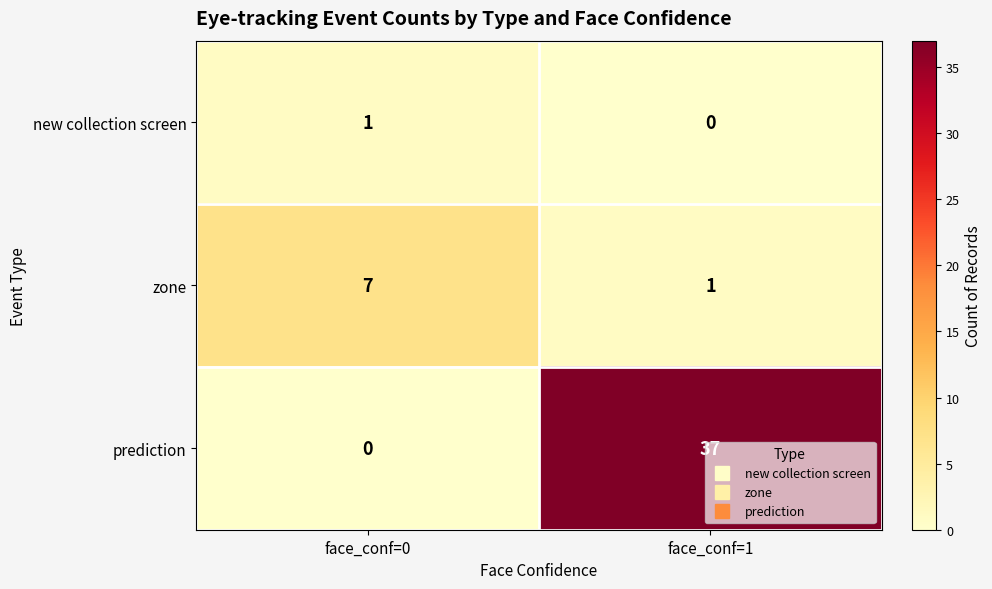

Which series has the largest total across all categories?

prediction